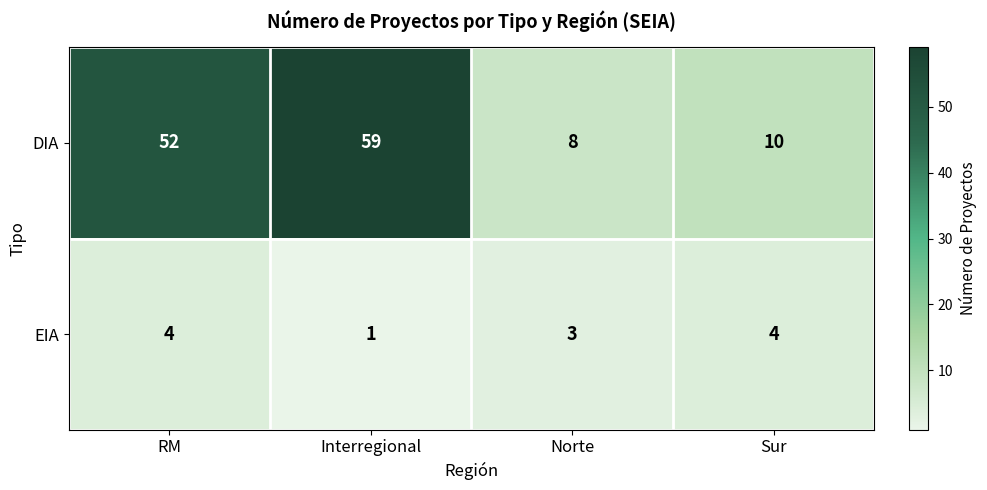

What is the difference between the EIA values at Interregional and Sur?

3